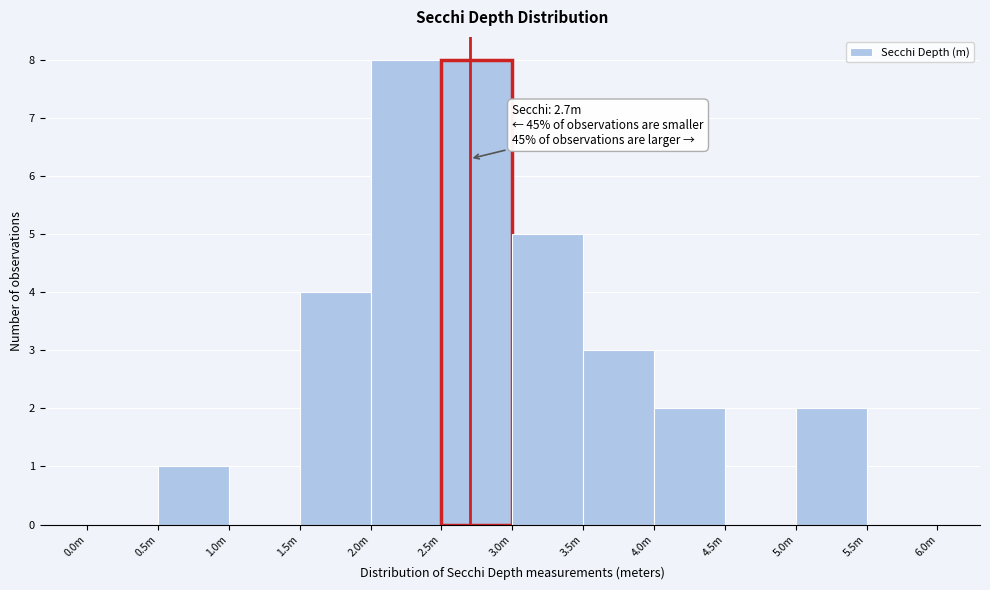

Reading right to left, transcribe all the data shown in this chart.

5.5m=0	5.0m=2	4.5m=0	4.0m=2	3.5m=3	3.0m=5	2.5m=8	2.0m=8	1.5m=4	1.0m=0	0.5m=1	0.0m=0